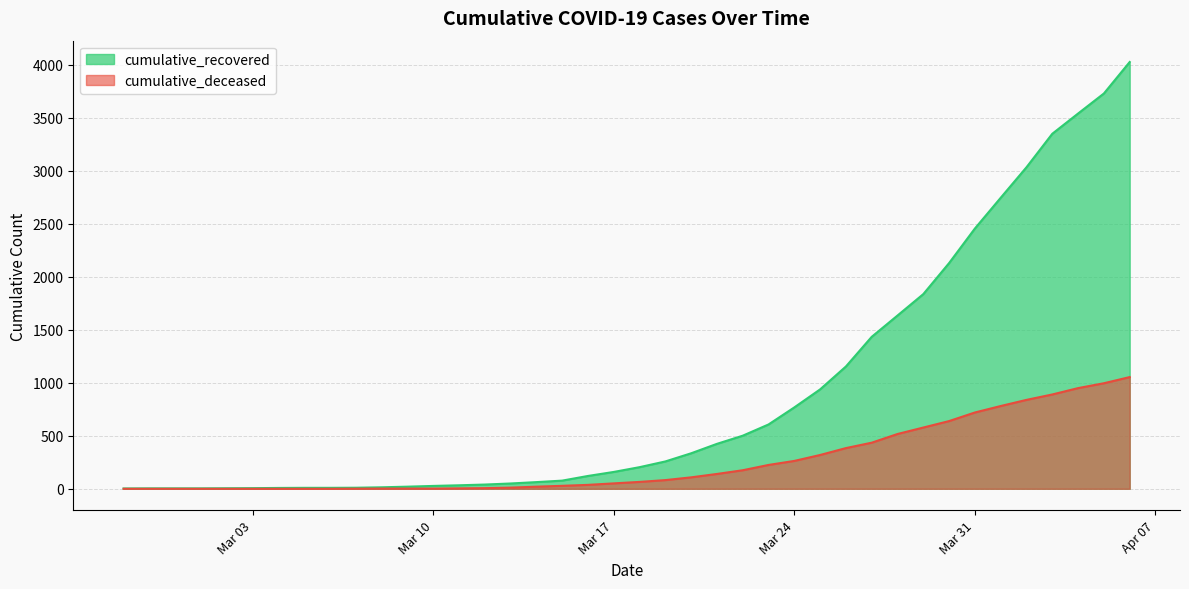

How many lines are shown in the chart?

2